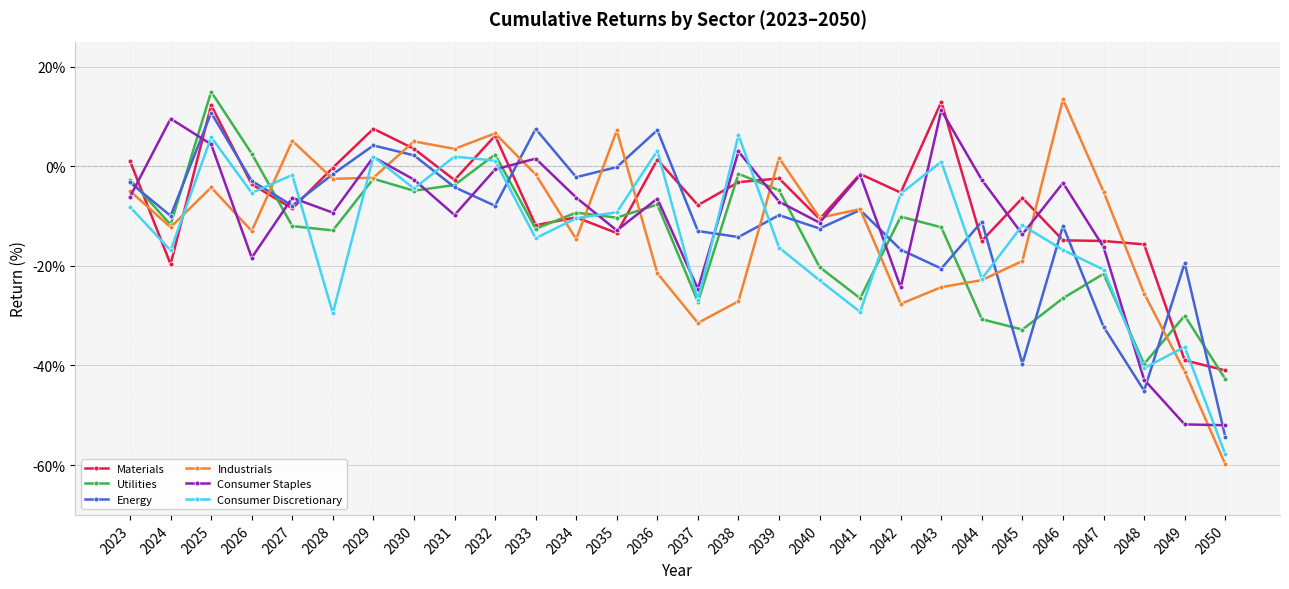

What is the difference between the Industrials values at 2023 and 2035?

12.2